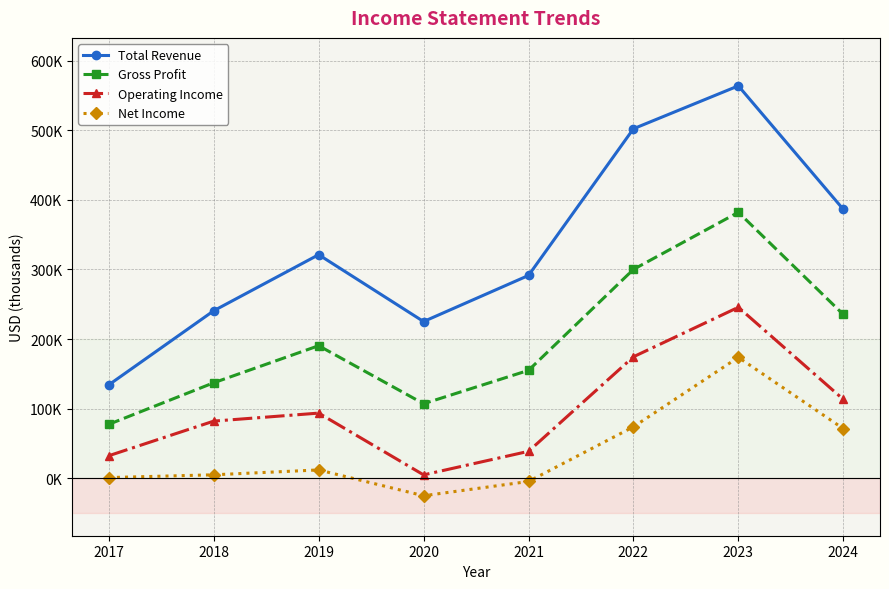

At which label is Total Revenue closest to 348900?

2019